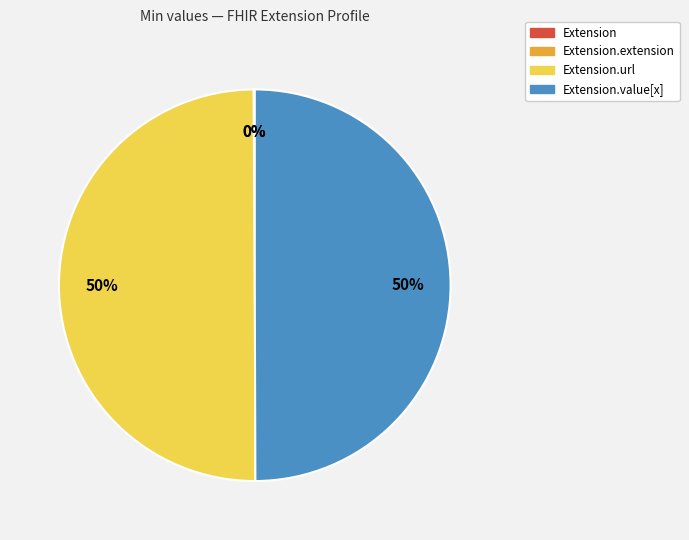

To the nearest percent, what is the difference between the largest and smallest slice percentages?

50%